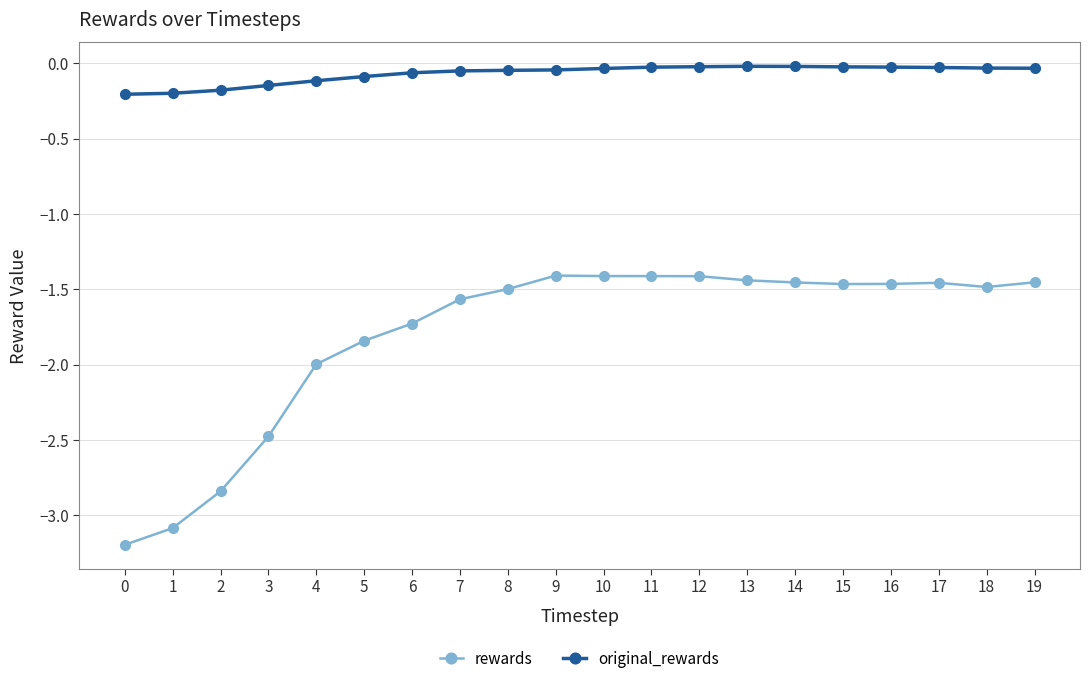

What is the minimum value for original_rewards?

-0.2